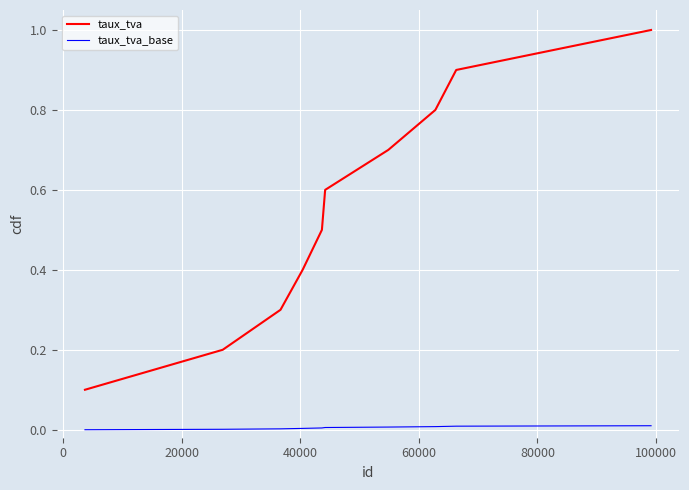

Which series has the widest spread of values?

taux_tva